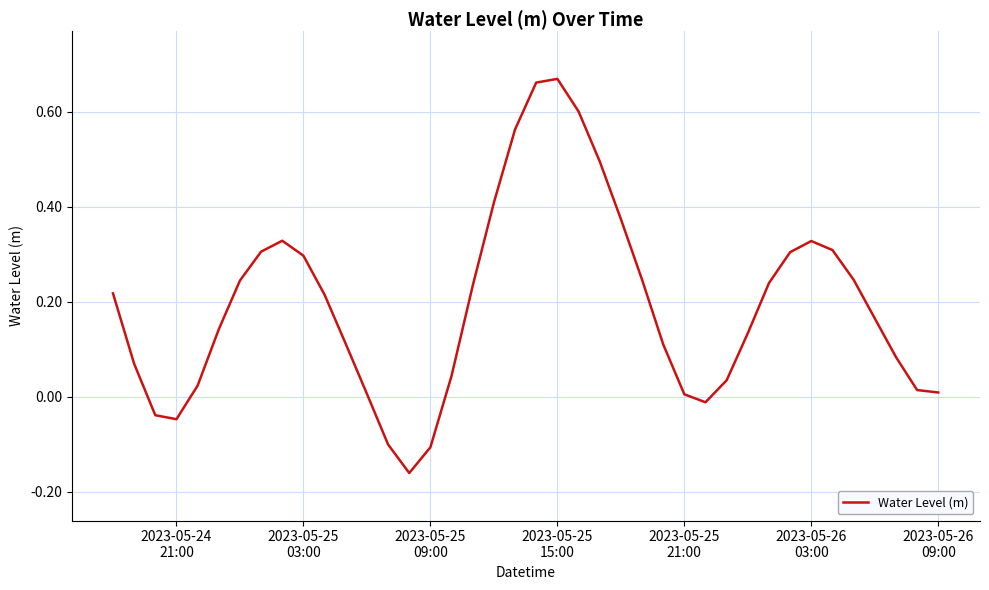

What is the smallest value displayed?

-0.2